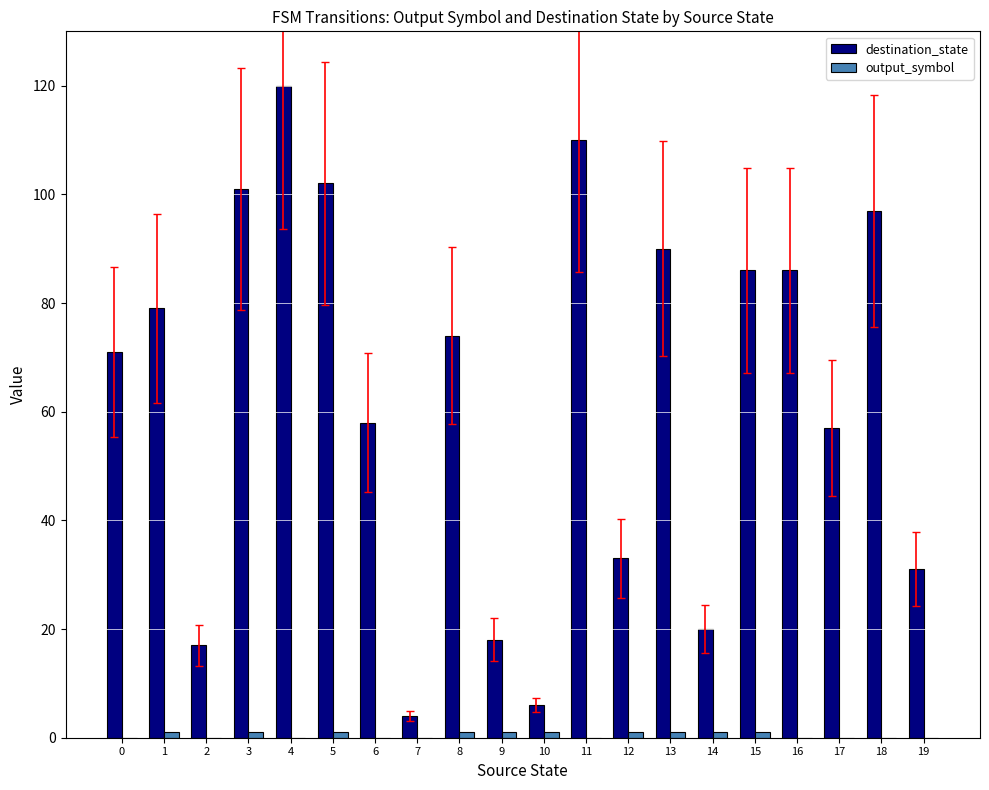

Where does the destination_state series first go above 74?

1